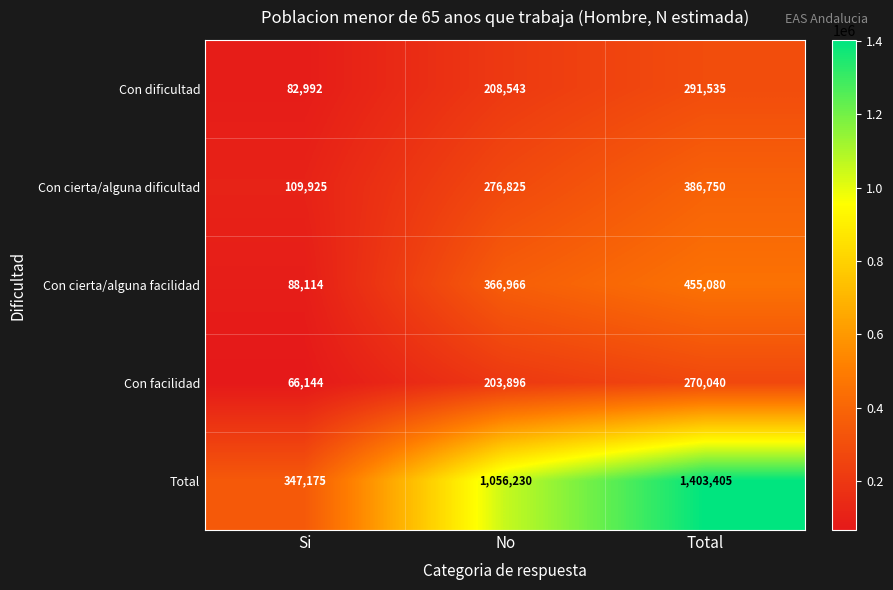

At which category does the chart reach its peak across all series?

Total